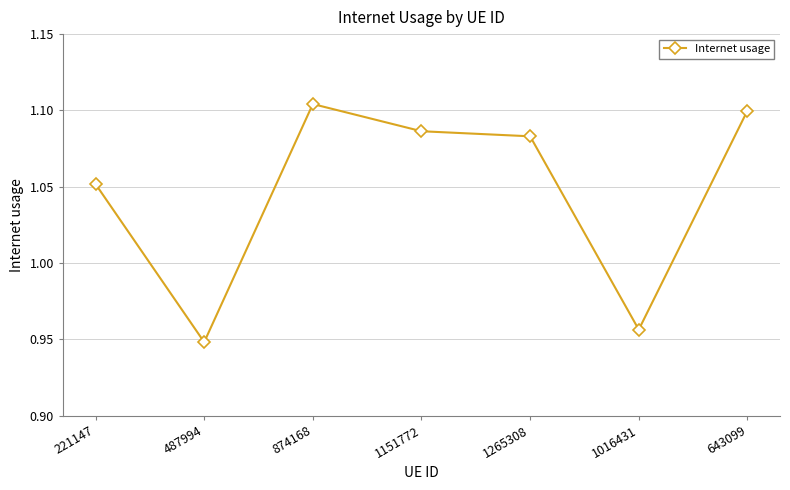

Which has a higher value, 643099 or 874168?

874168